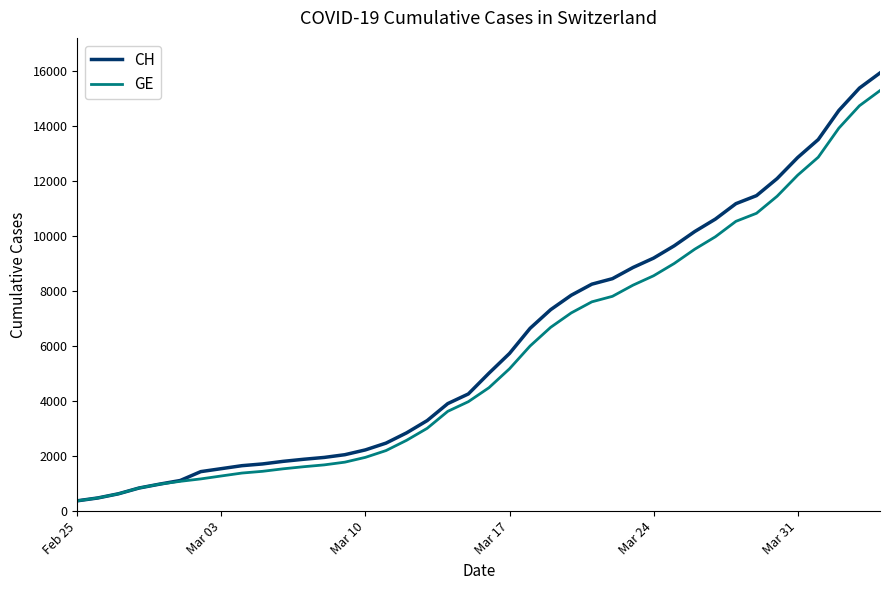

Which series has the widest spread of values?

CH